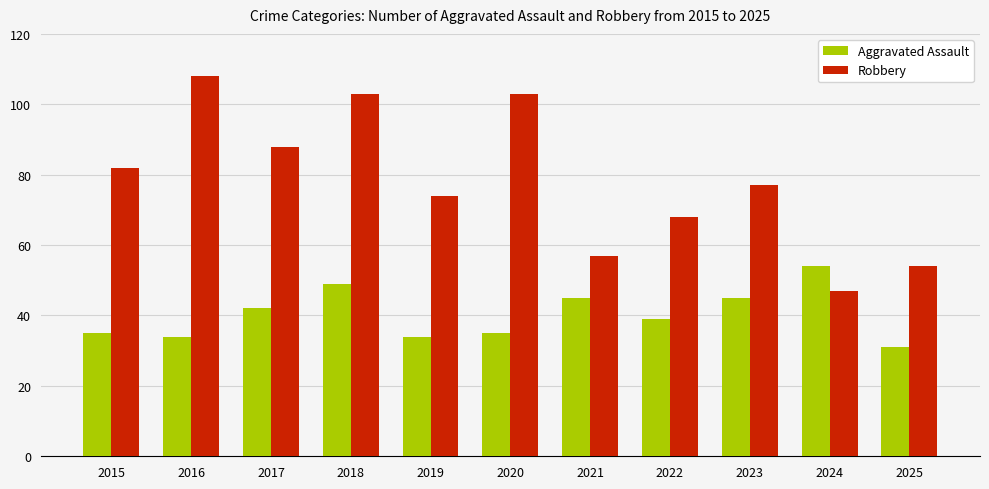

At 2015, list the series in order from largest to smallest.

Robbery, Aggravated Assault